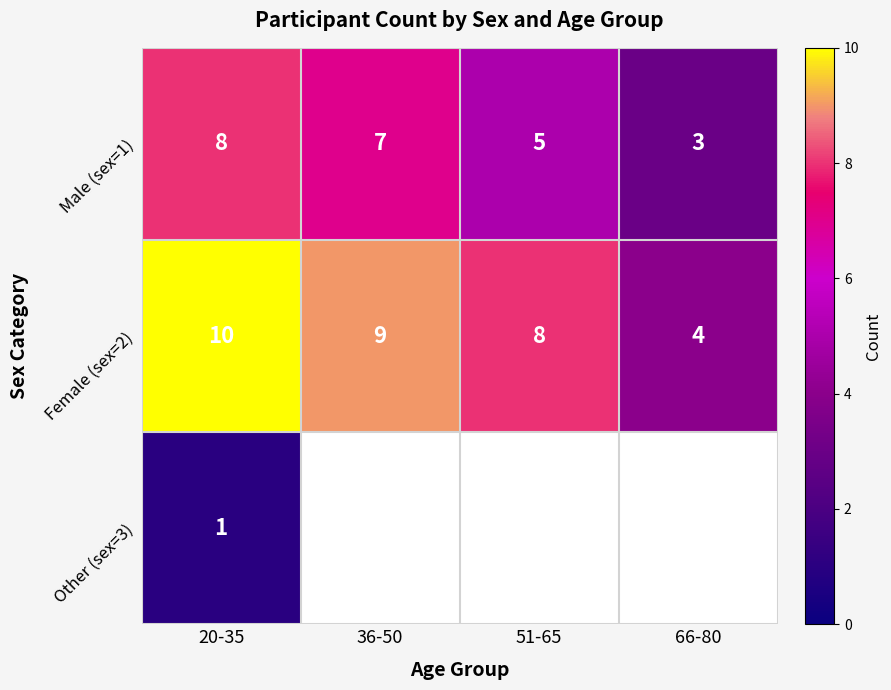

At which category is the sum across all series the highest?

20-35